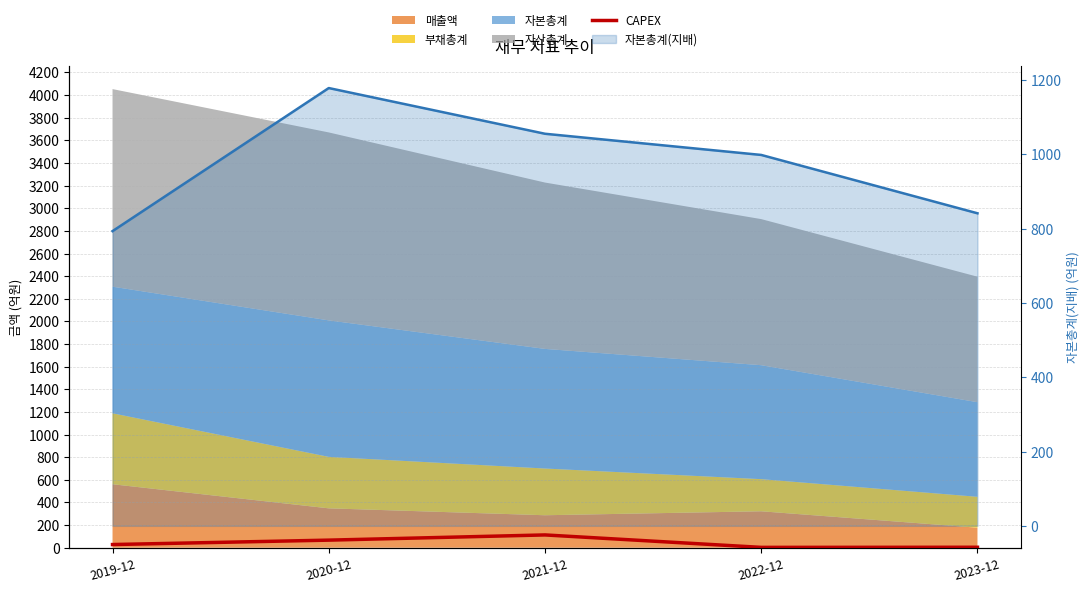

Reading right to left, extract all data points from this chart.

4	3	113	67	28